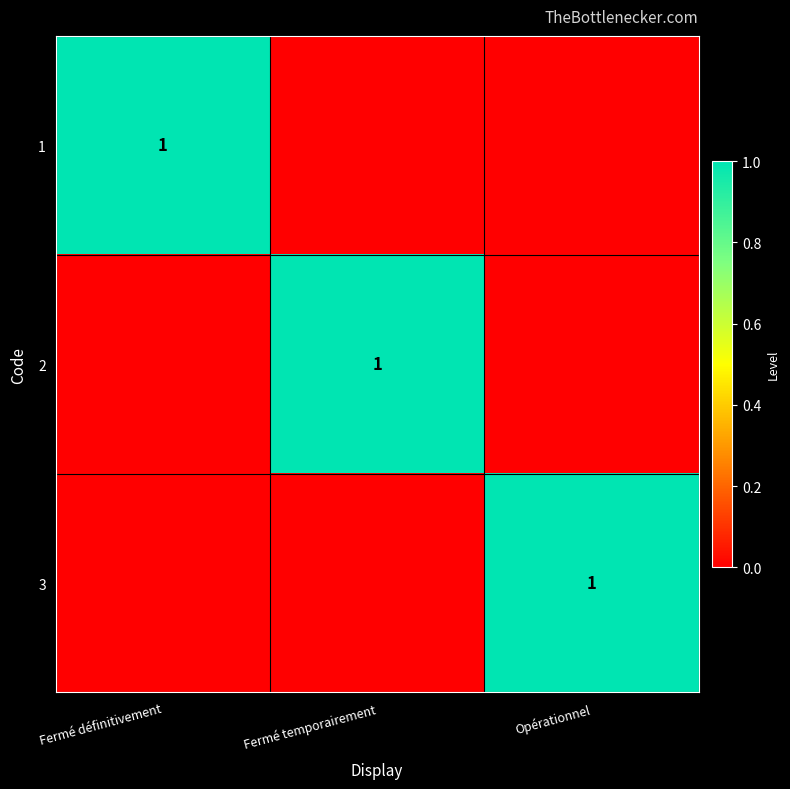

True or false: 1 has a value of 2 at Fermé définitivement.

False